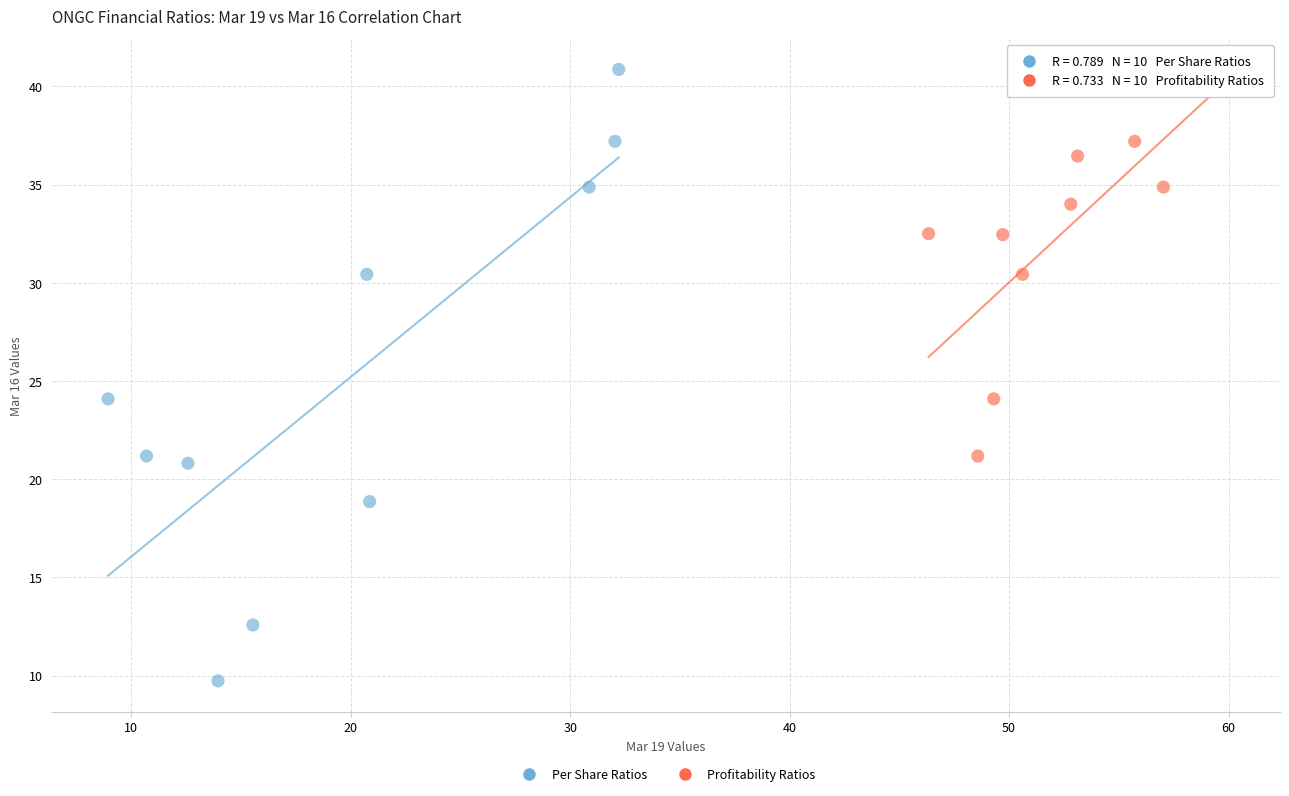

Which series contains the lowest Y value?

Per Share Ratios